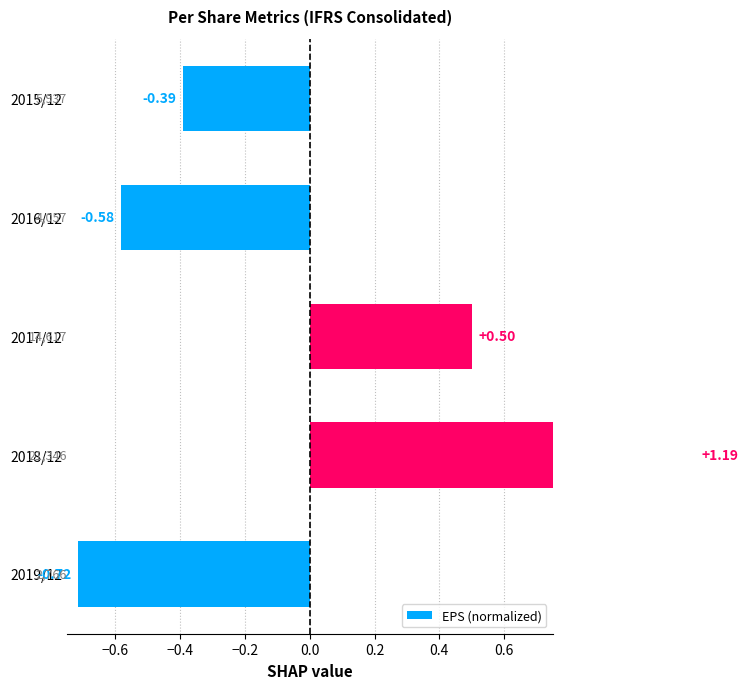

What position from the left is 2019/12?

1